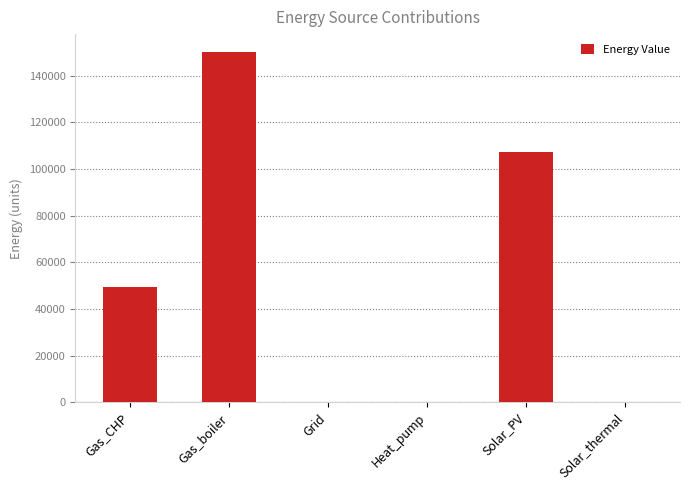

Where does the data first go above 49583?

Gas_CHP